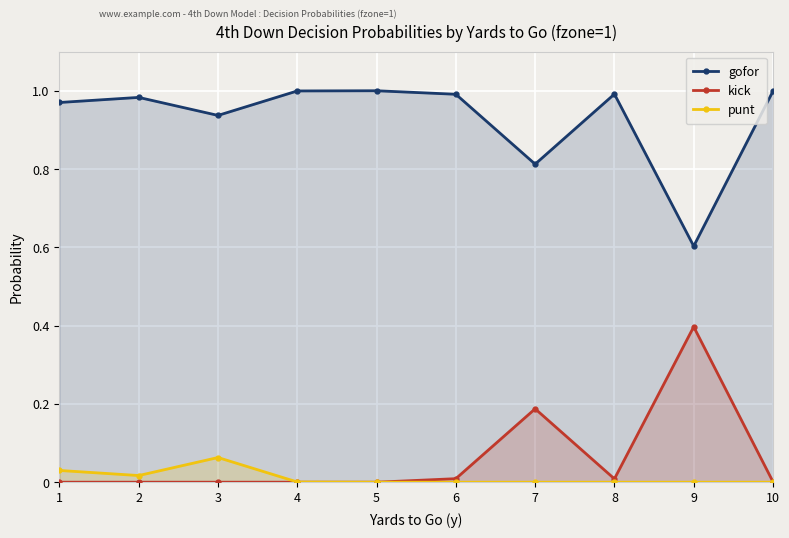

True or false: gofor and kick cross at least once.

False